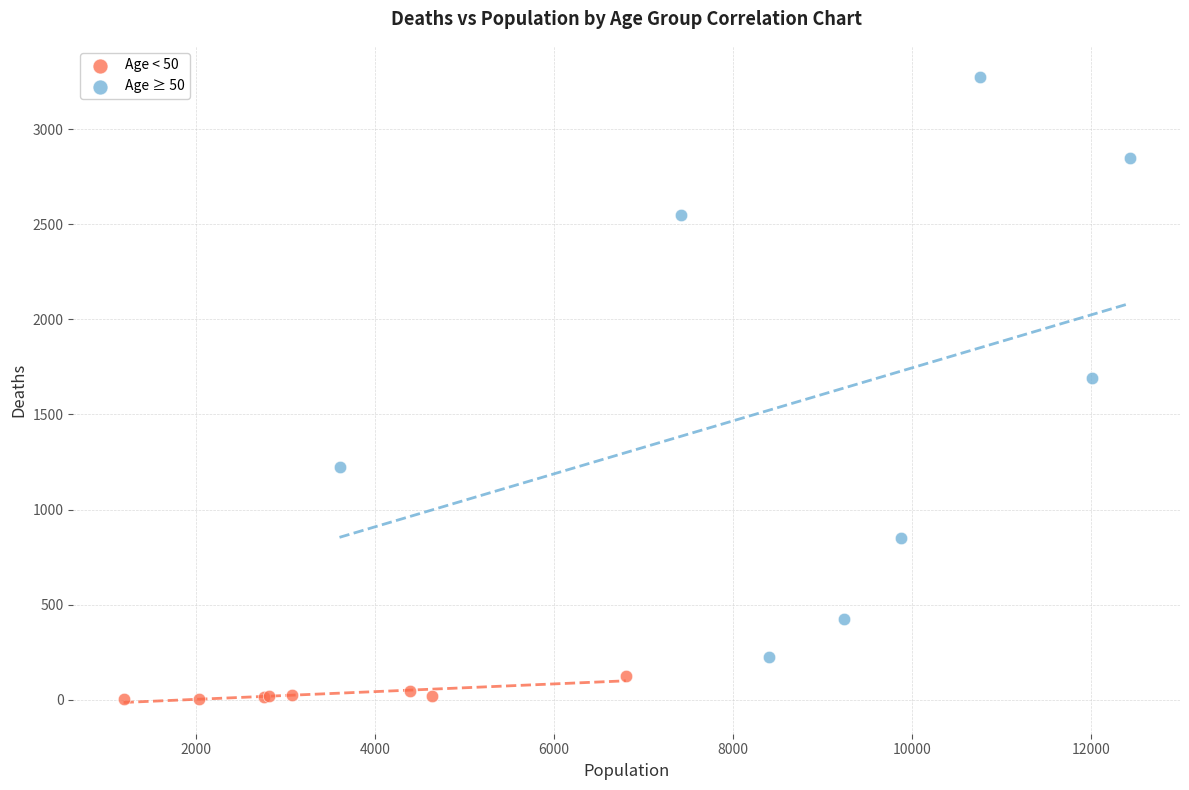

What are all the series names shown in the legend?

Age < 50, Age ≥ 50